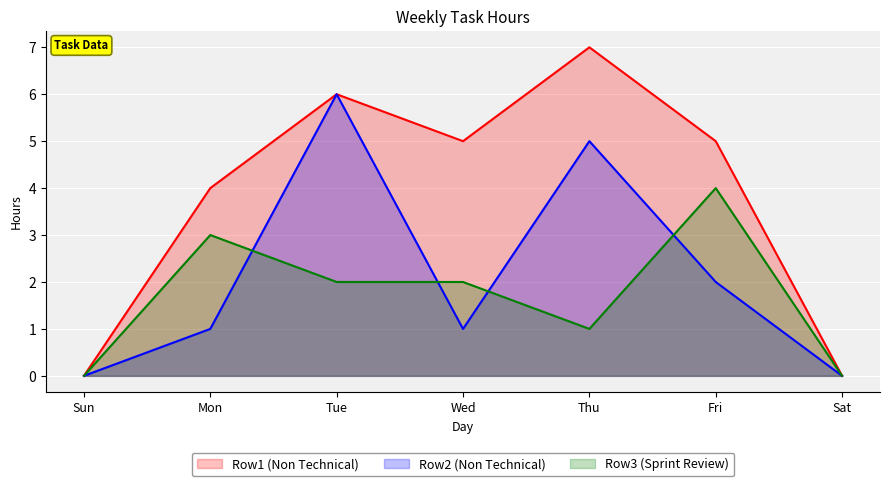

Reading right to left, list all the values displayed in this chart.

Row1 (Non Technical): 0	5	7	5	6	4	0
Row2 (Non Technical): 0	2	5	1	6	1	0
Row3 (Sprint Review): 0	4	1	2	2	3	0